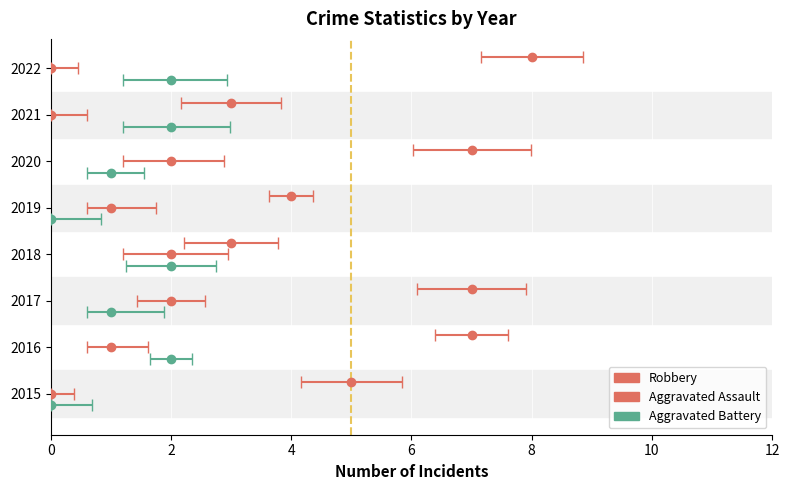

What is the spread (max minus min) of values at 2021?

3